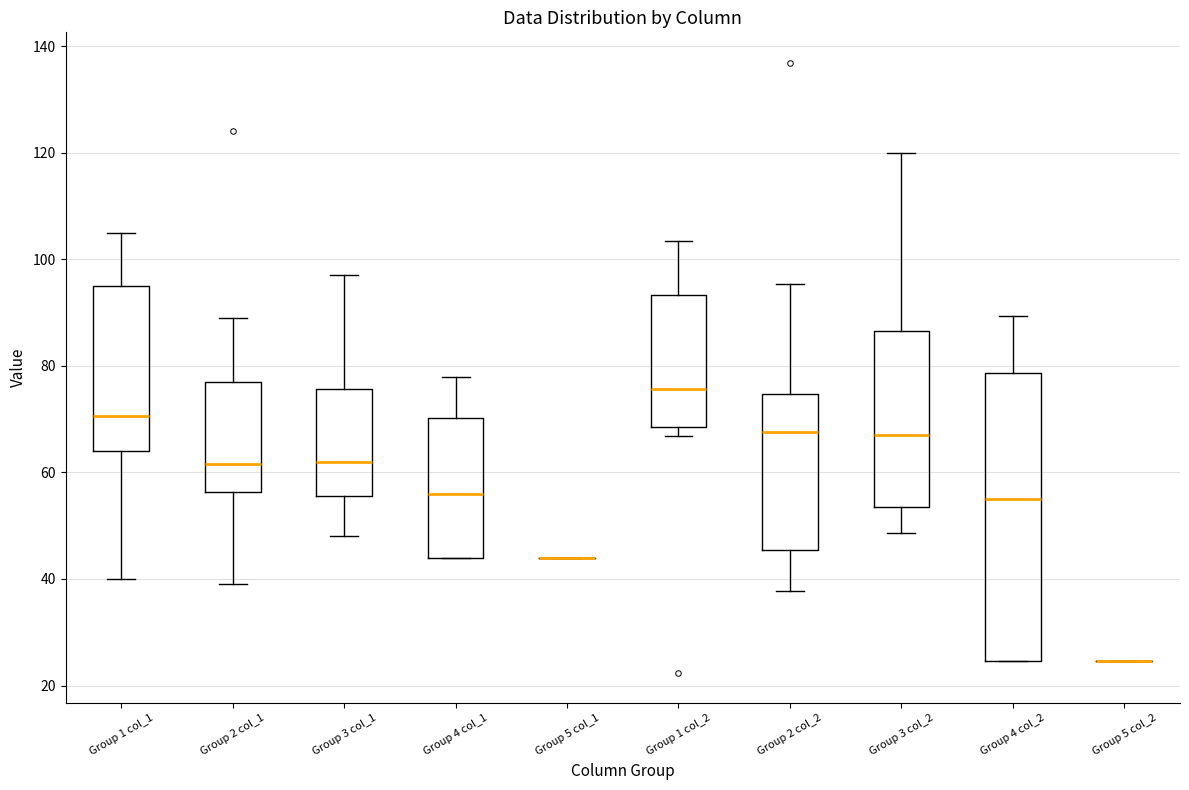

Reading left to right, read every box against the y-axis: the position of its median line, the range the box covers, and the ends of its whiskers. The values are not printed on the chart, so give them approximately, as read against the axis.

Group 1 col_1: median 70, box 64 to 96, whiskers 40 to 106
Group 2 col_1: median 62, box 56 to 78, whiskers 40 to 90
Group 3 col_1: median 62, box 56 to 76, whiskers 48 to 98
Group 4 col_1: median 56, box 44 to 70, whiskers 44 to 78
Group 5 col_1: box collapsed to a line at 44, whiskers 44 to 44
Group 1 col_2: median 76, box 68 to 94, whiskers 66 to 104
Group 2 col_2: median 68, box 46 to 74, whiskers 38 to 96
Group 3 col_2: median 66, box 54 to 86, whiskers 48 to 120
Group 4 col_2: median 54, box 24 to 78, whiskers 24 to 90
Group 5 col_2: box collapsed to a line at 24, whiskers 24 to 24